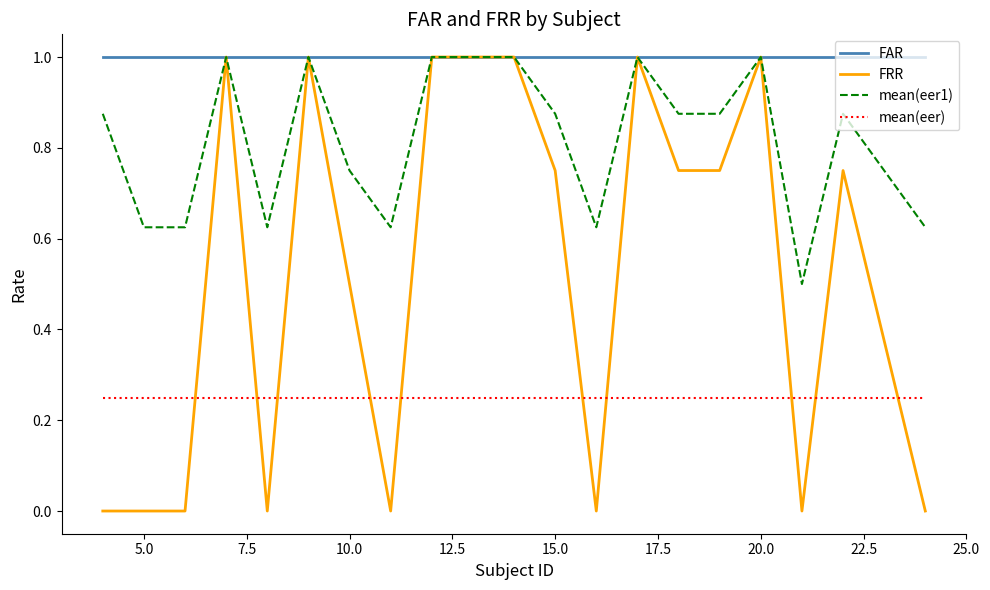

What are all the series names shown in the legend?

FAR, FRR, mean(eer1), mean(eer)